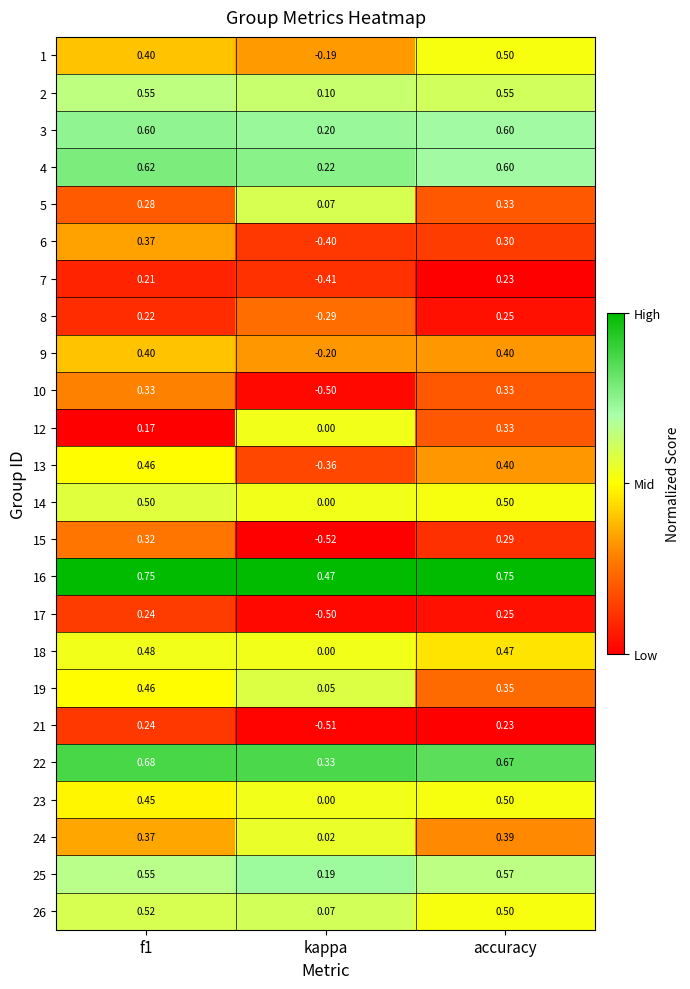

At which category is the sum across all series the highest?

accuracy